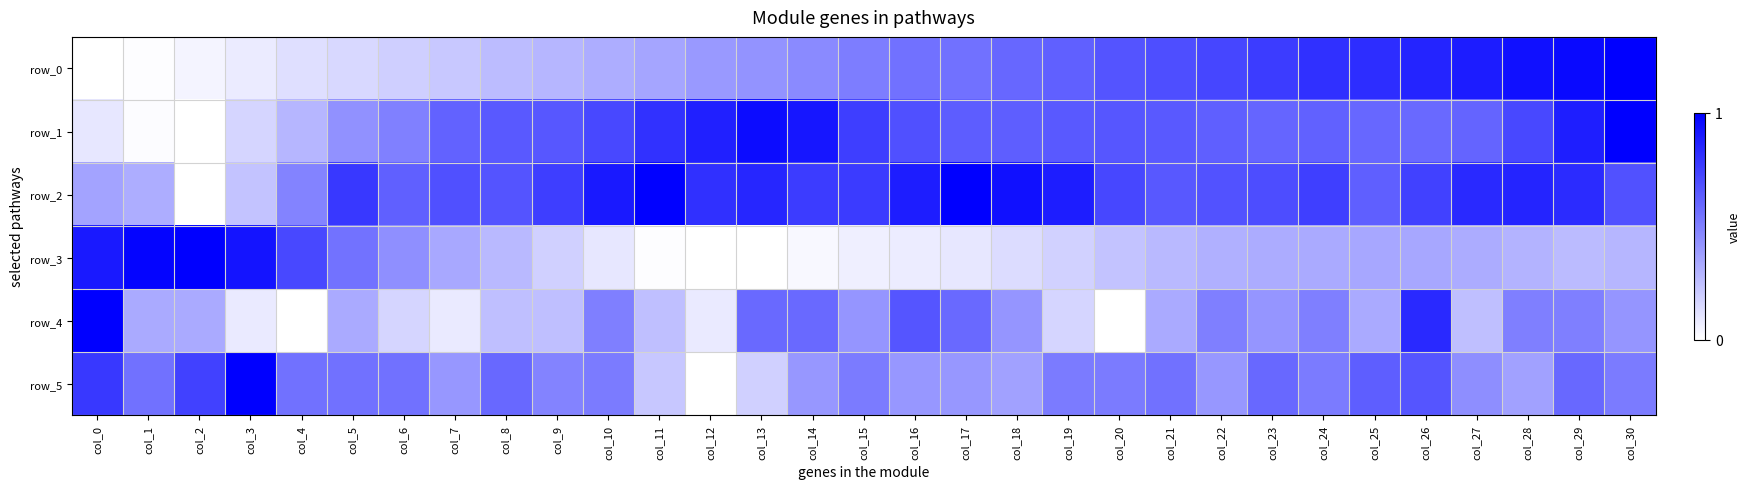

Rank the series at col_11 from highest to lowest value.

row_2, row_1, row_0, row_4, row_5, row_3